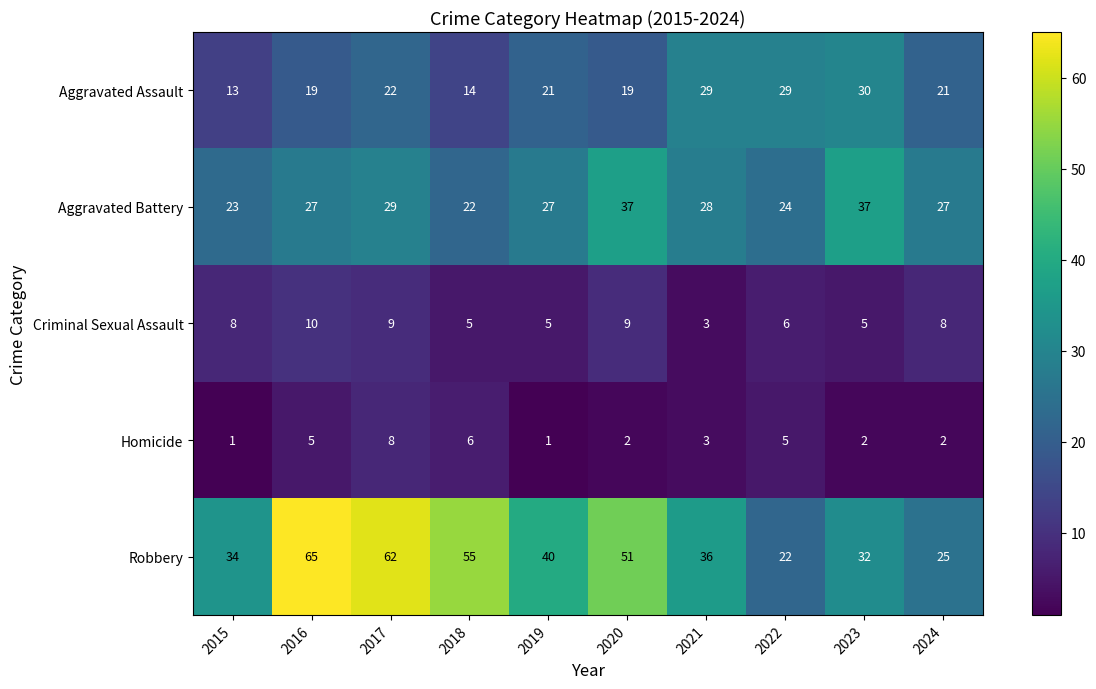

What is the maximum value shown in the chart?

65